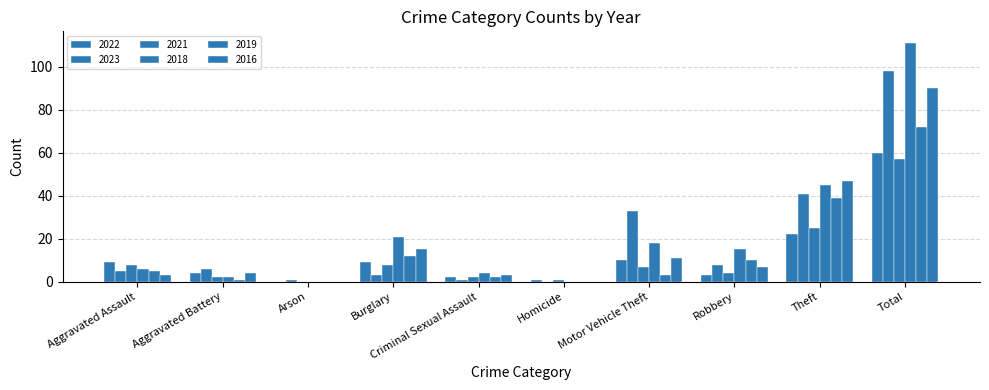

Between Arson and Theft, which series saw the biggest shift?

2016